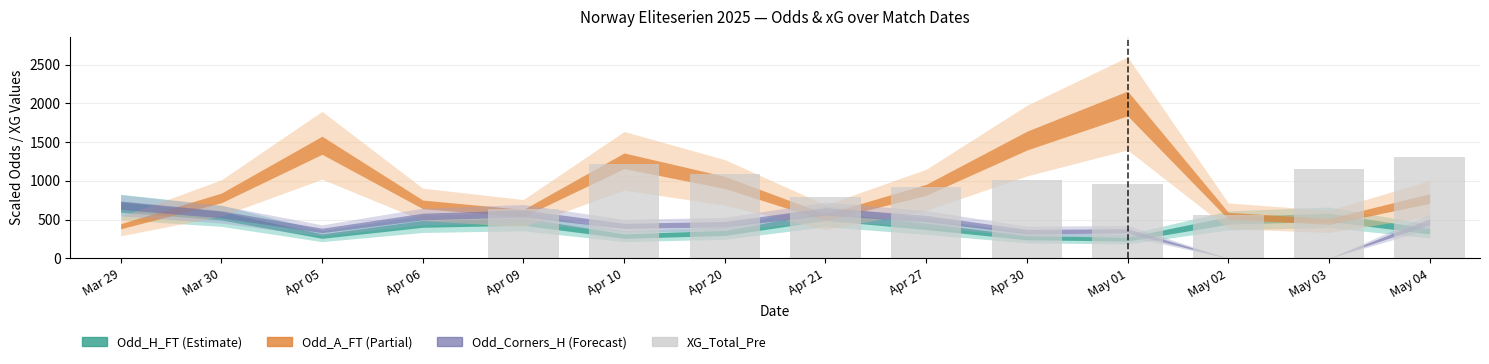

The value at May 02 is 159.7. True or false?

False